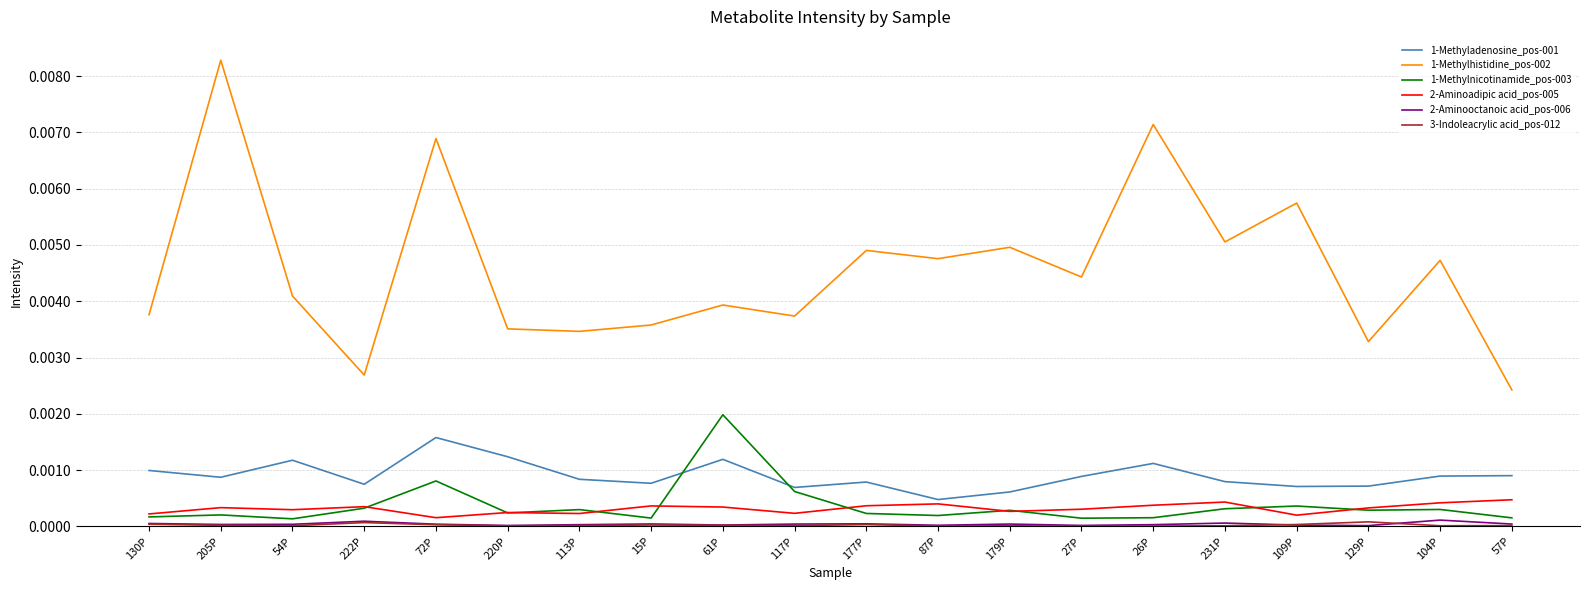

Is the value of 1-Methylhistidine_pos-002 at 130P greater than the value of 1-Methyladenosine_pos-001 at 54P?

Yes